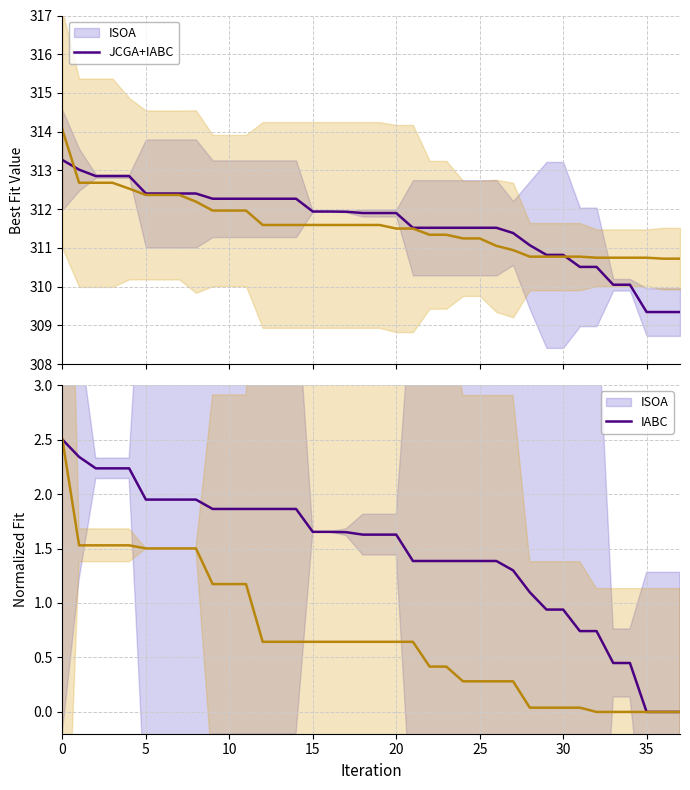

What is the difference between the maximum and minimum values in the JCGA+IABC series?

3.3